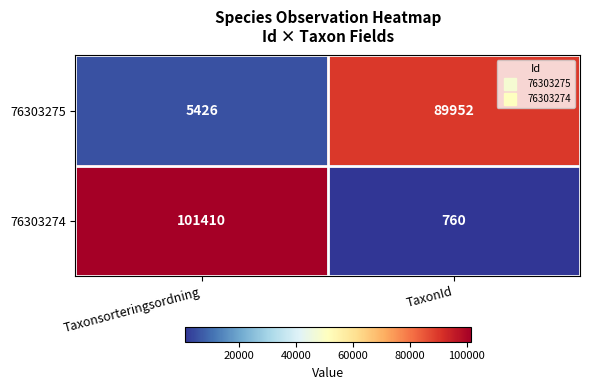

The value of 76303275 at Taxonsorteringsordning is 8571. True or false?

False